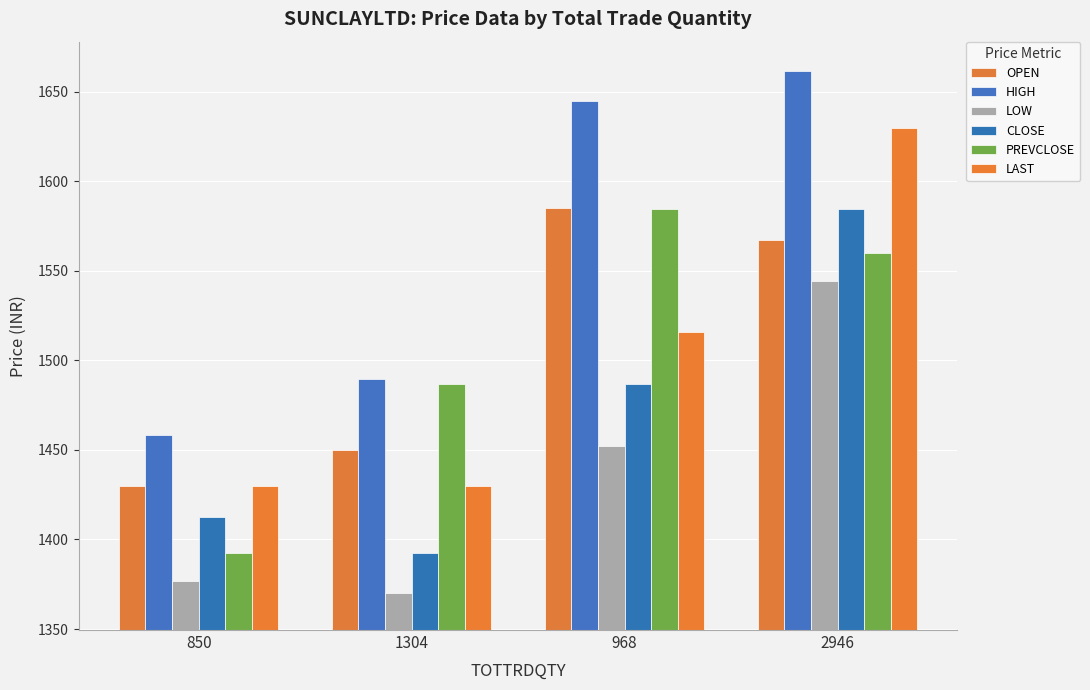

Which category has the lowest value across all series?

1304